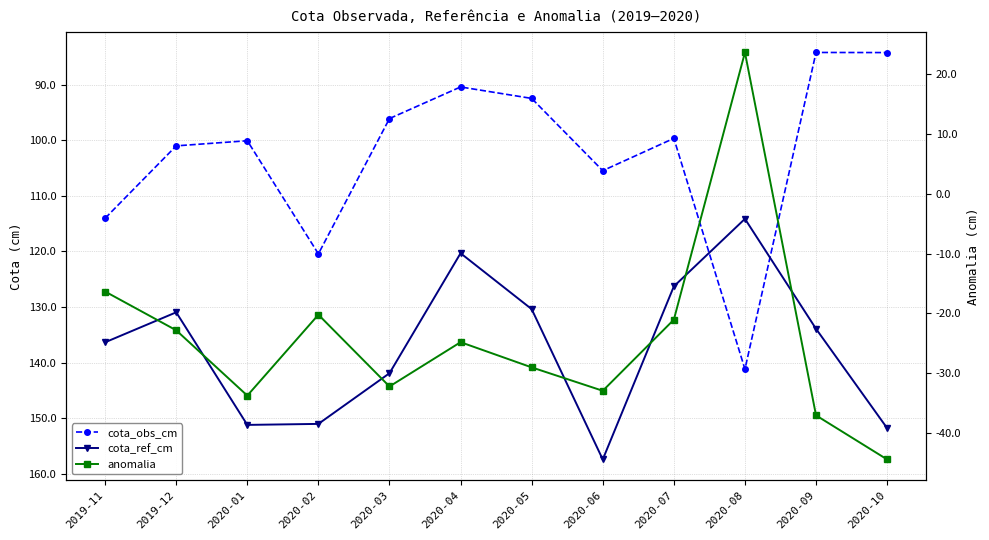

What is the highest value of the anomalia series?

23.7